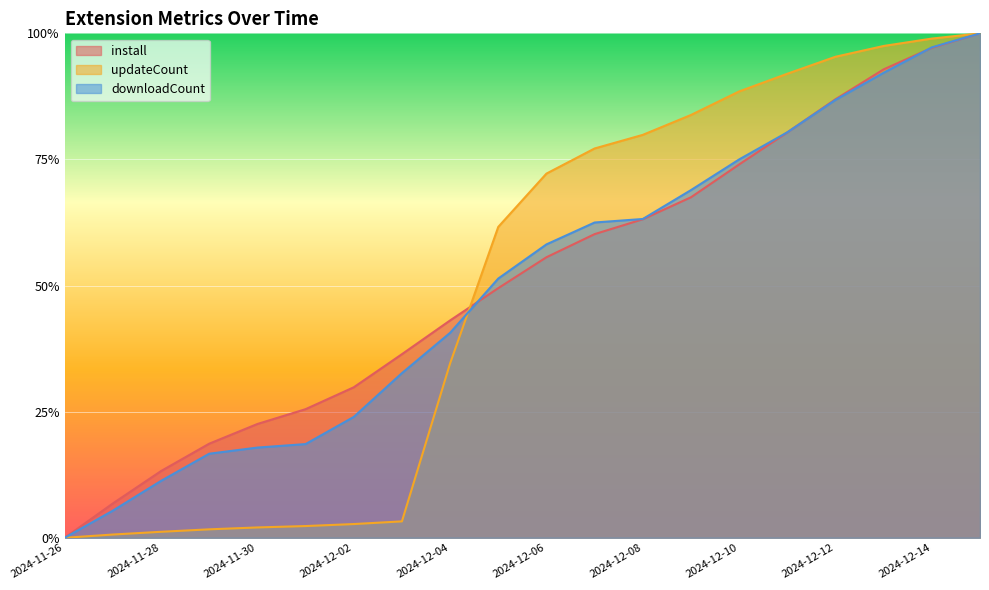

What is the label of the 7th point from the left?

2024-12-02